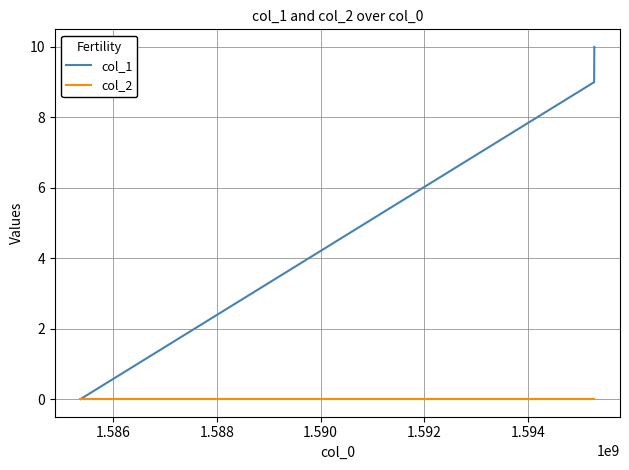

What is the sum of all col_1 values?

19